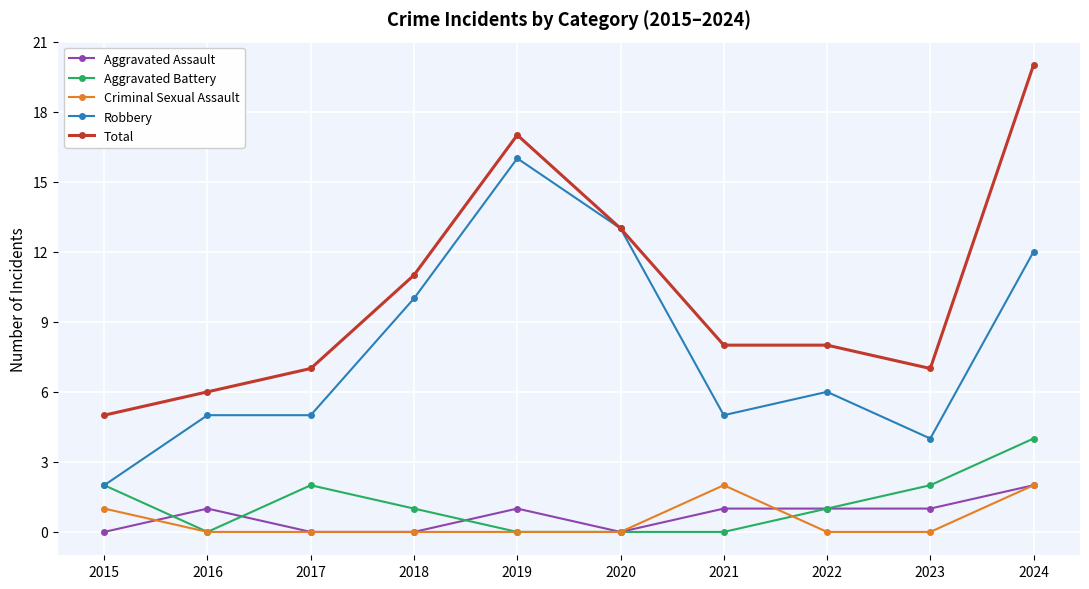

How many distinct data groups are displayed?

5